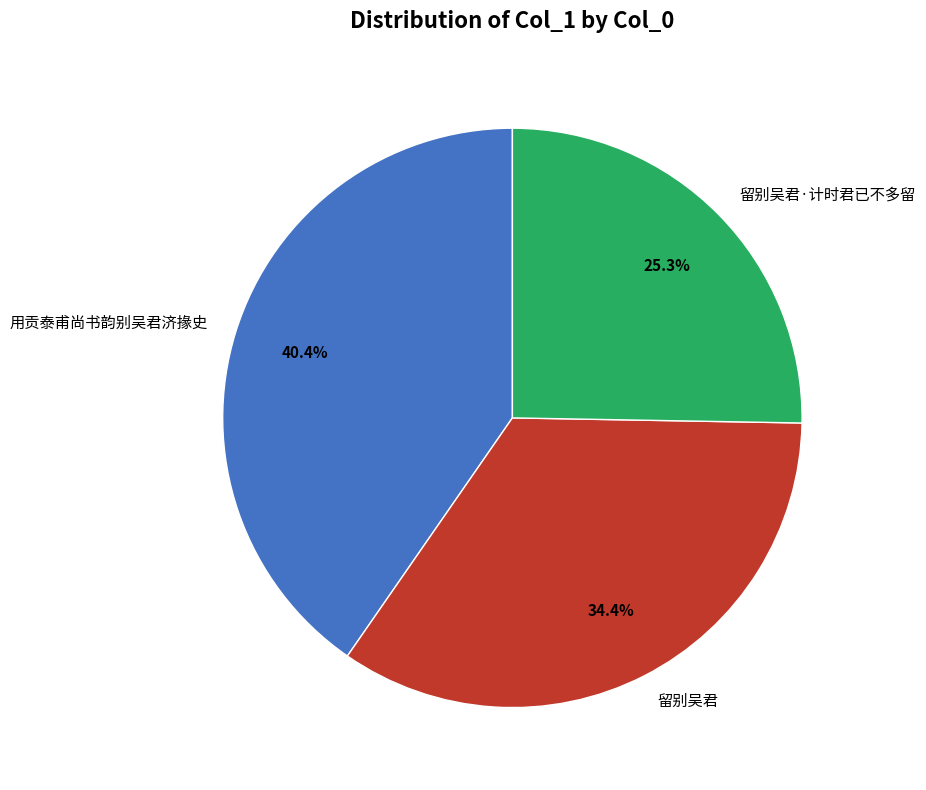

What is the total percentage of 用贡泰甫尚书韵别吴君济掾史 and 留别吴君?

74.7%